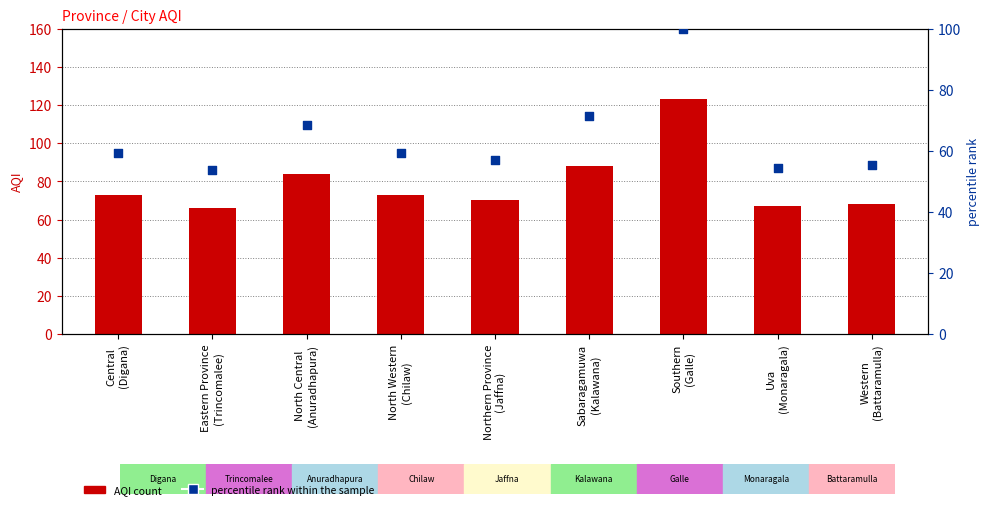

Which series contains the highest Y value?

AQI